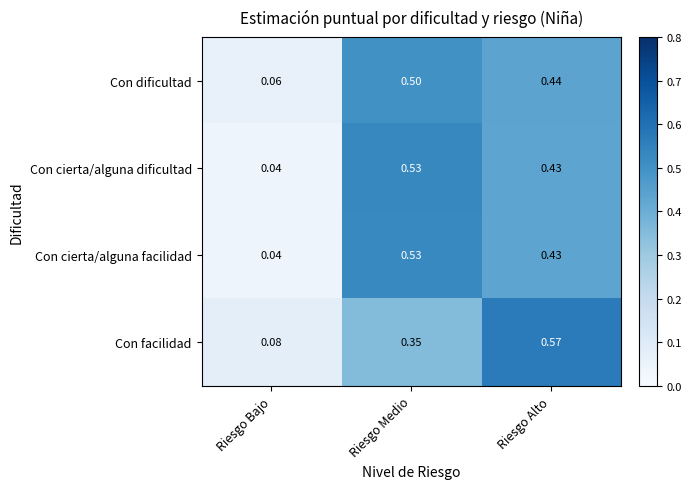

Which category has the highest value across all series?

Riesgo Alto